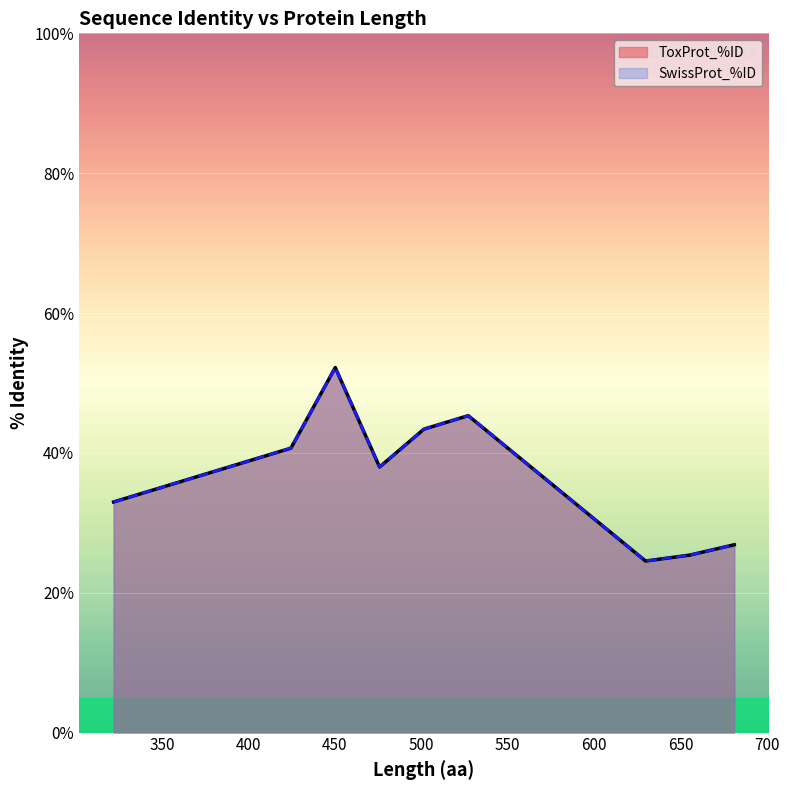

True or false: ToxProt_%ID and SwissProt_%ID cross at least once.

False